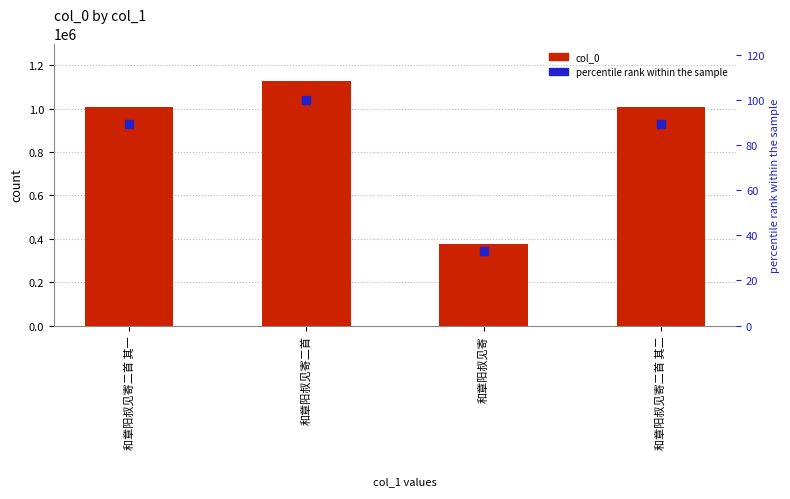

Is the value of col_0 at 和章阳叔见寄二首 其一 greater than the value of percentile rank within the sample at 和章阳叔见寄?

Yes